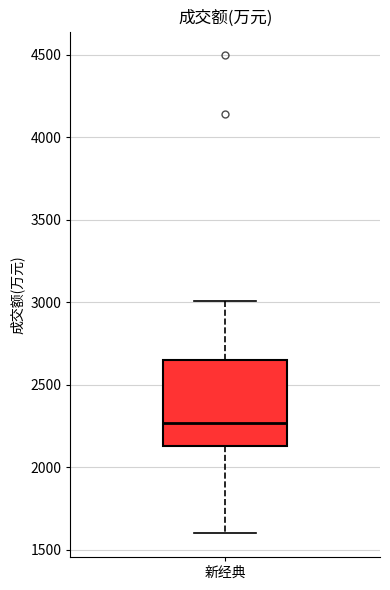

Where does the median line of the box for 新经典 sit on the y-axis? The values are not printed on the chart, so give them approximately, as read against the axis.

2250